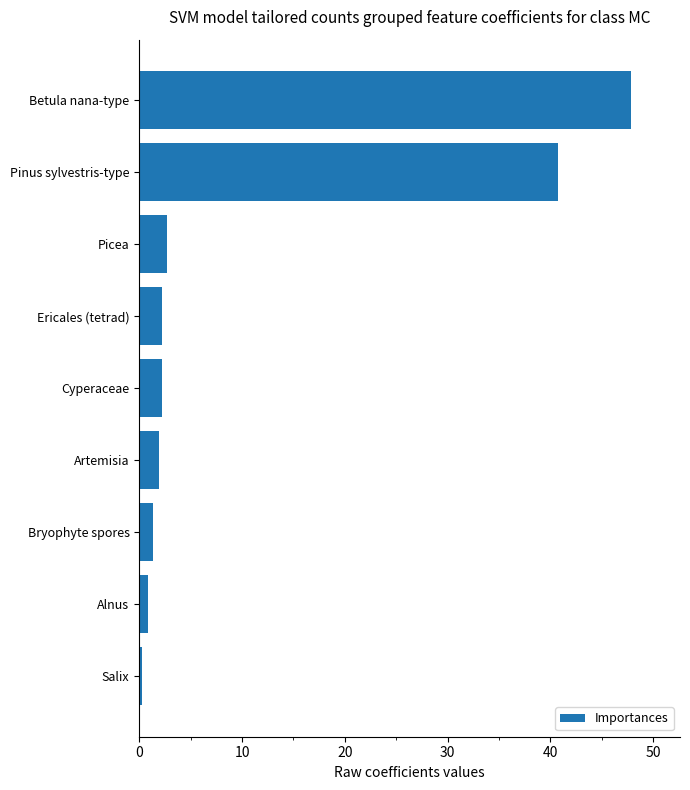

What is the label of the 9th bar from the top?

Salix